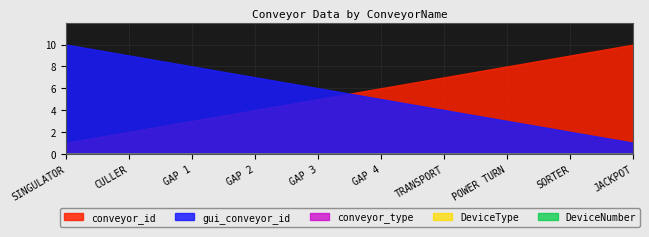

At which category is the sum across all series the highest?

SINGULATOR